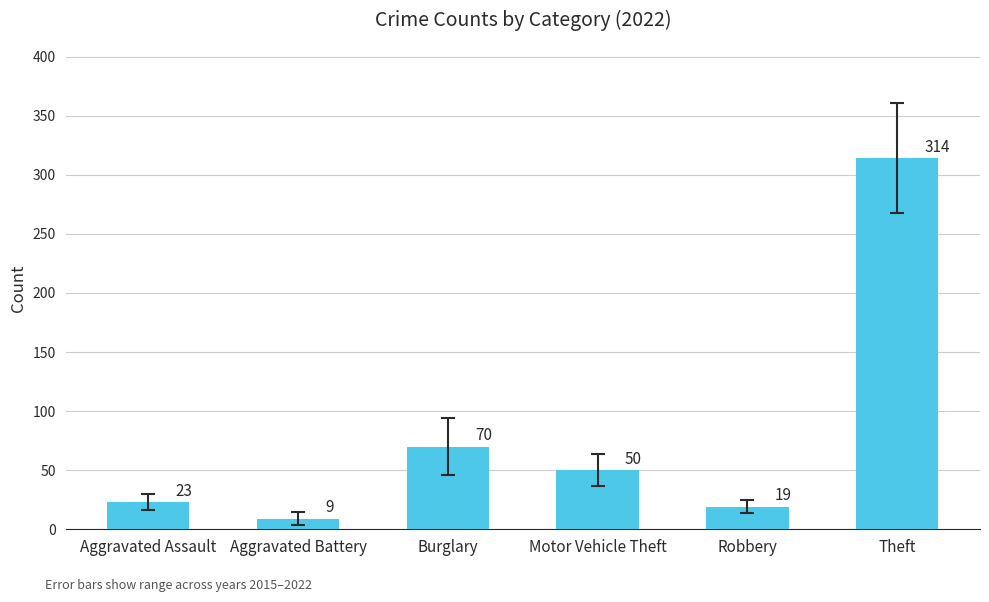

Count the number of data series in this chart.

1